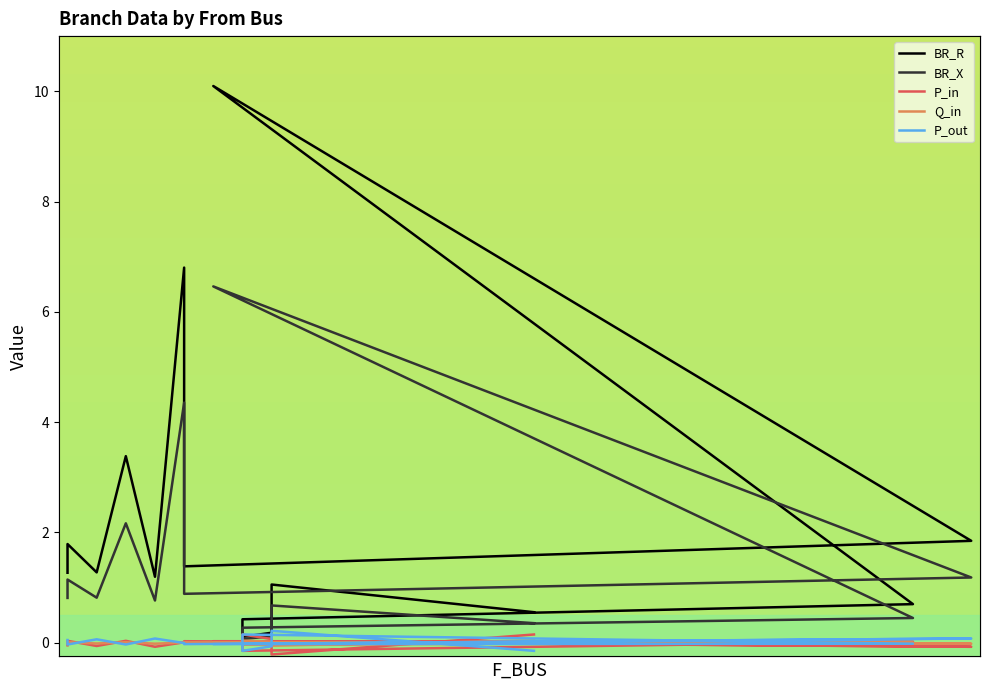

Does the chart display data point markers on the line(s)?

No